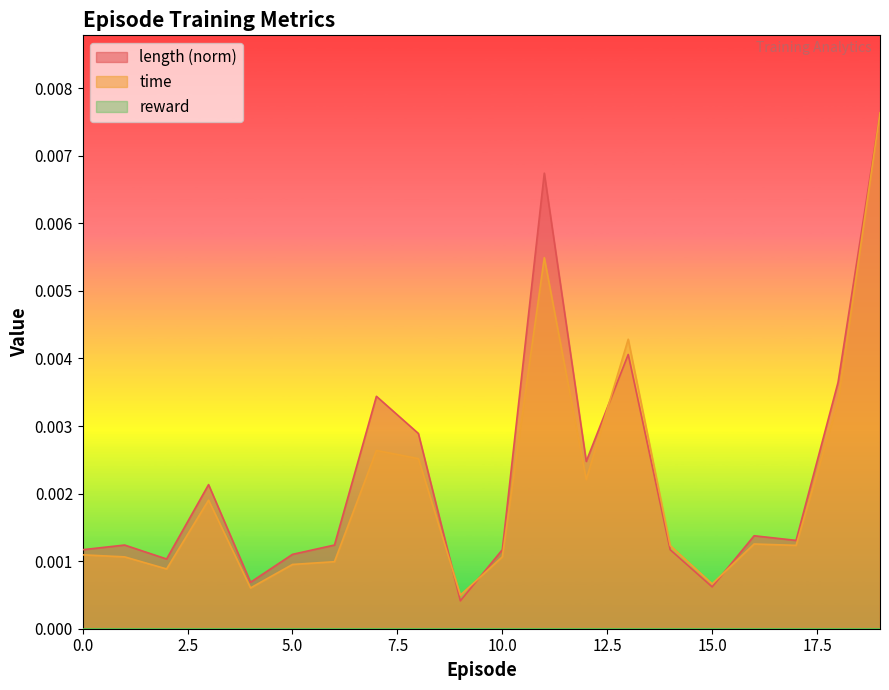

The value of length at 9 is 0.0. True or false?

True